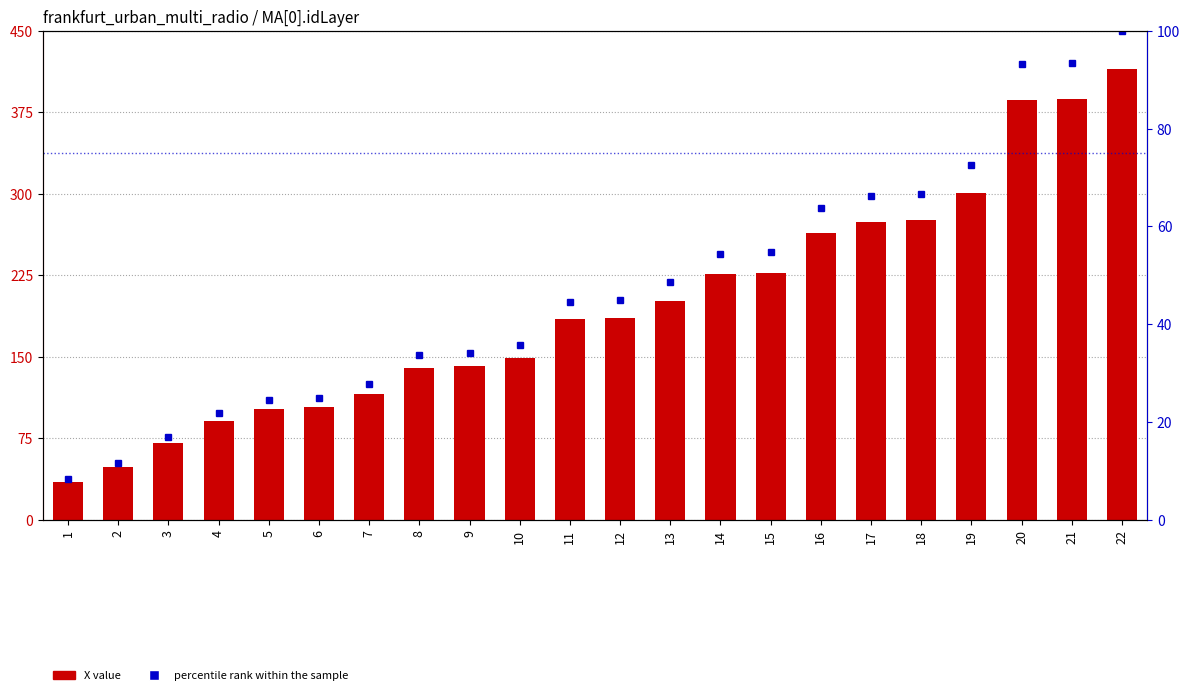

Does the chart contain stacked bars?

No